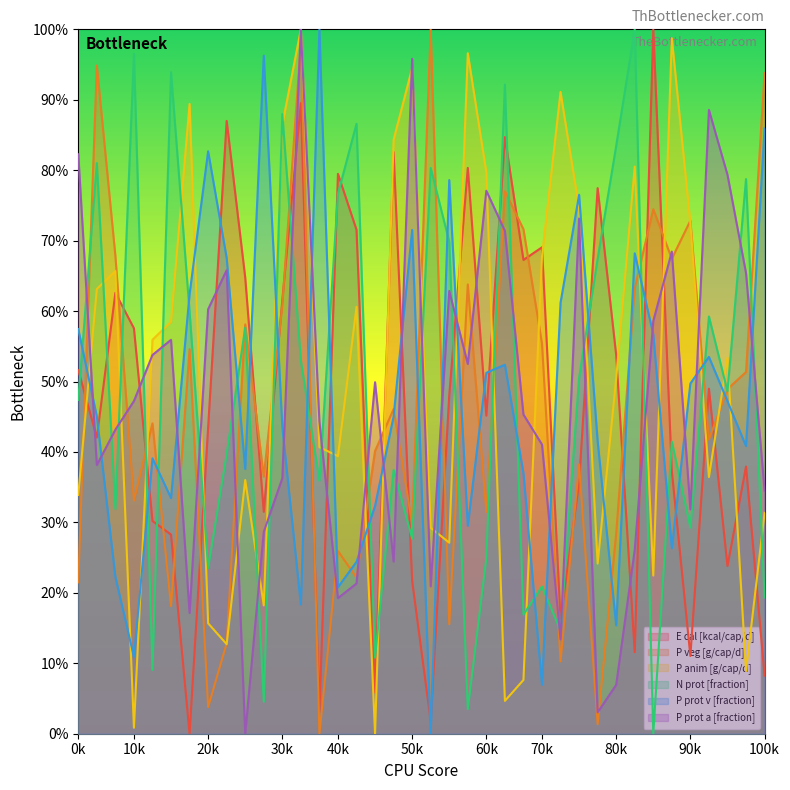

How many lines are shown in the chart?

6